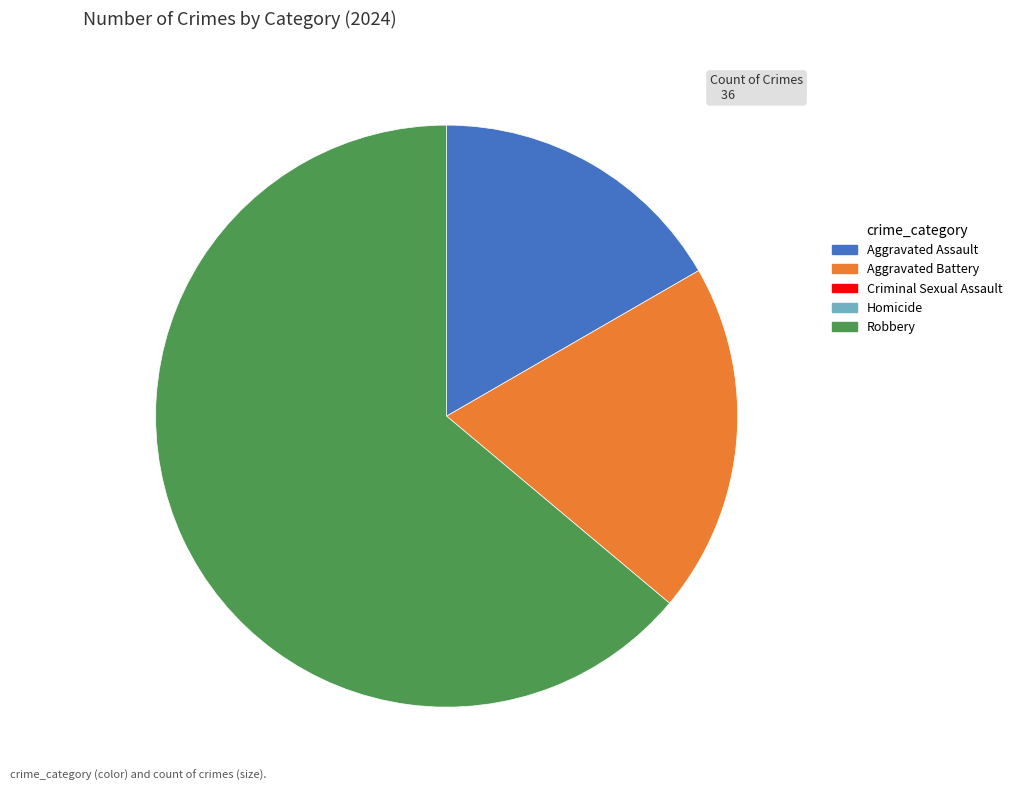

Is there a majority slice in this chart?

Yes